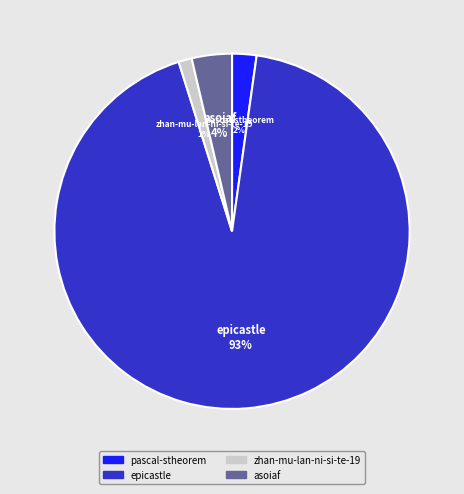

To the nearest percent, what is the difference between the largest and smallest slice percentages?

92%